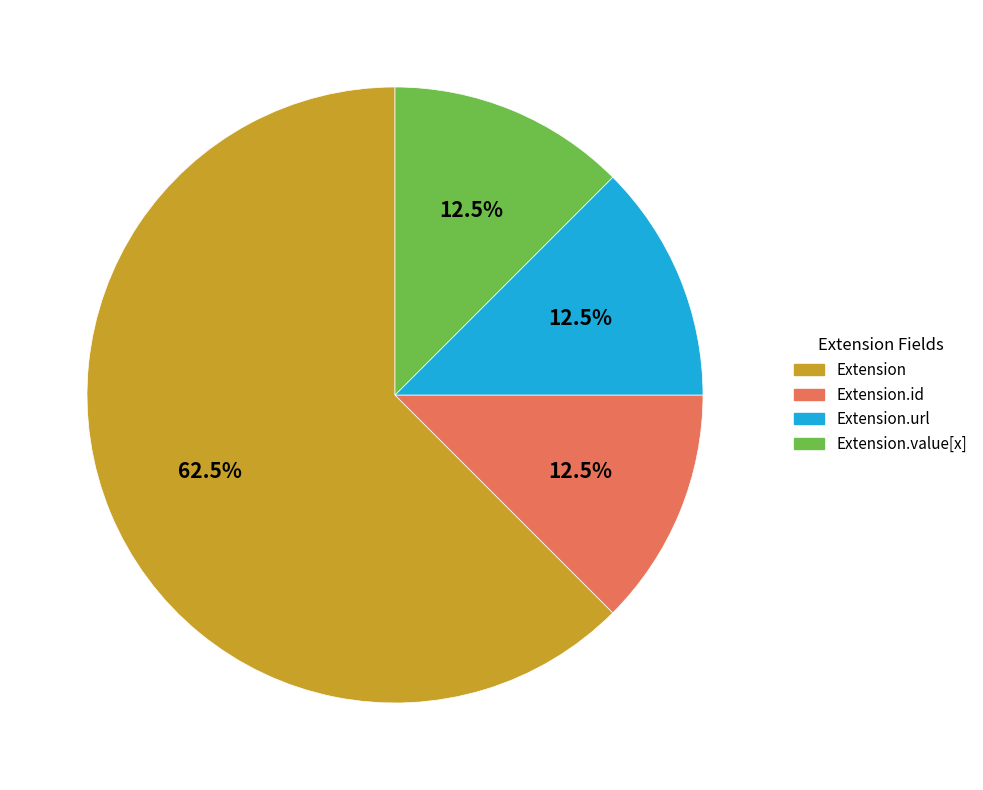

Is there a majority slice in this chart?

Yes